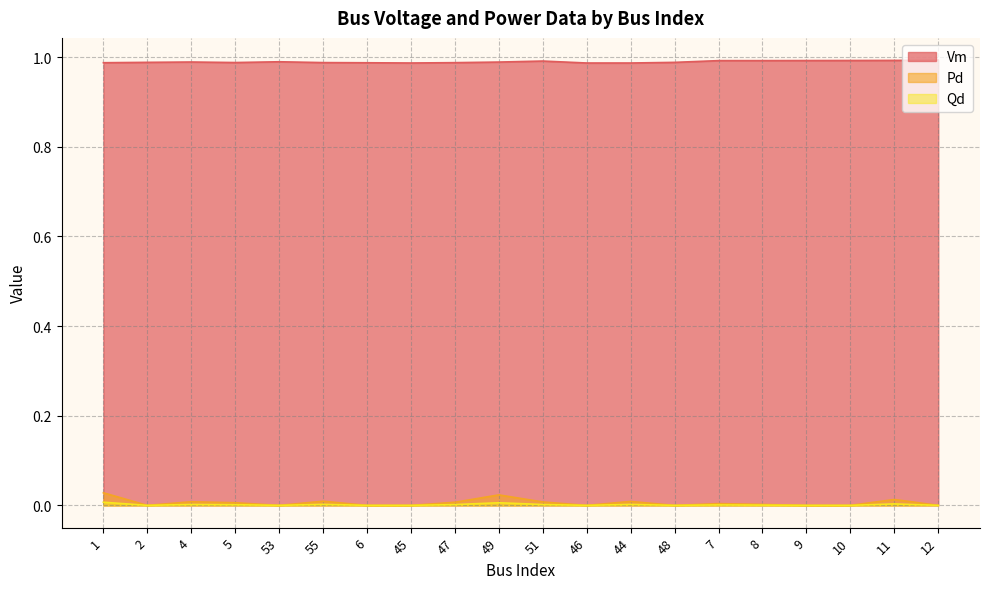

How many values in Qd are above zero?

11